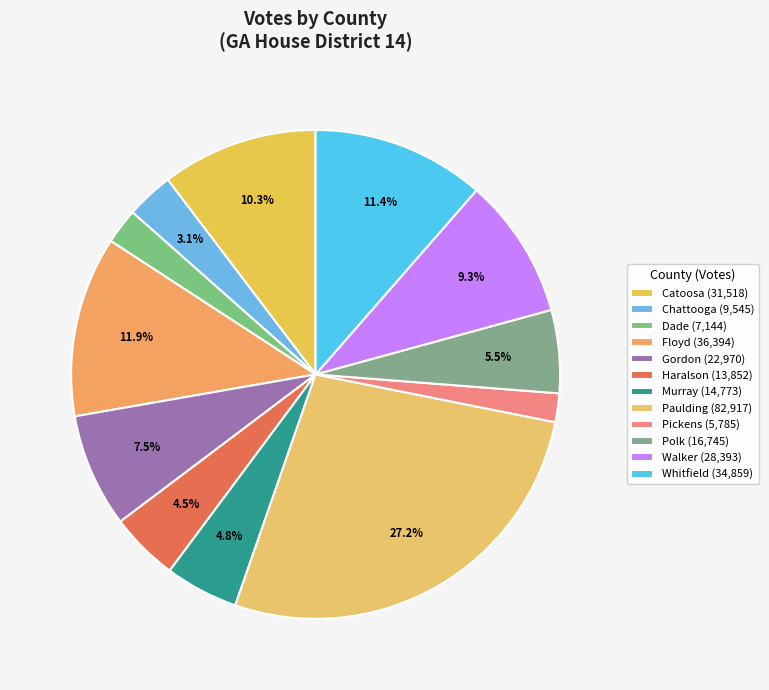

Count the number of slices in the pie.

12